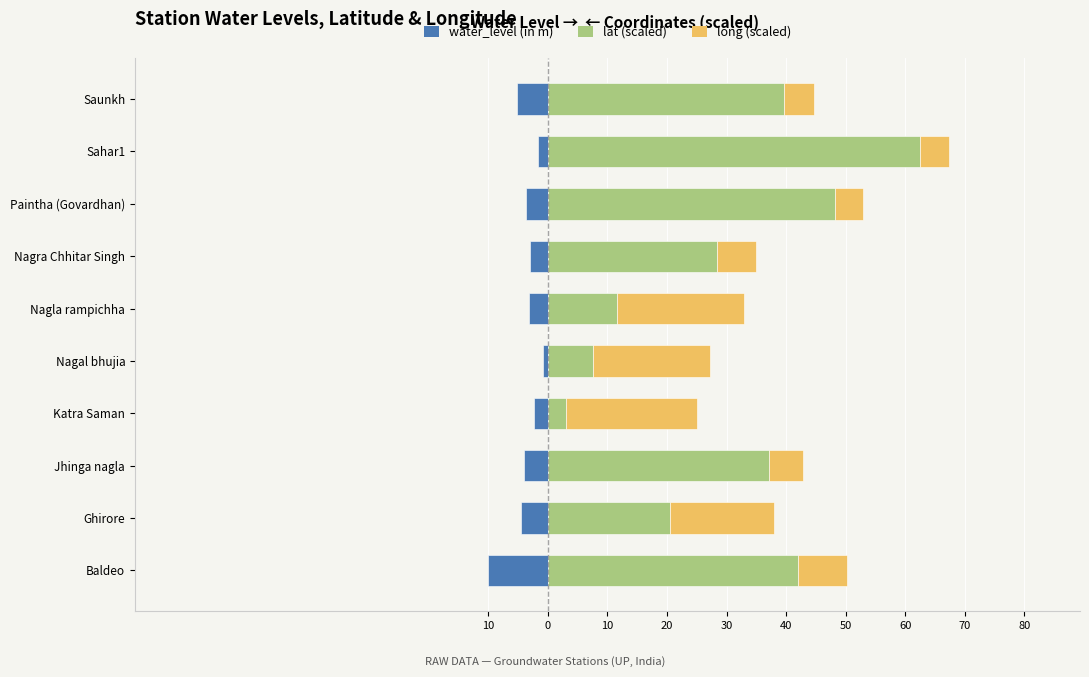

List the series in order of their peak value, highest first.

lat (scaled), long (scaled), water_level (in m)